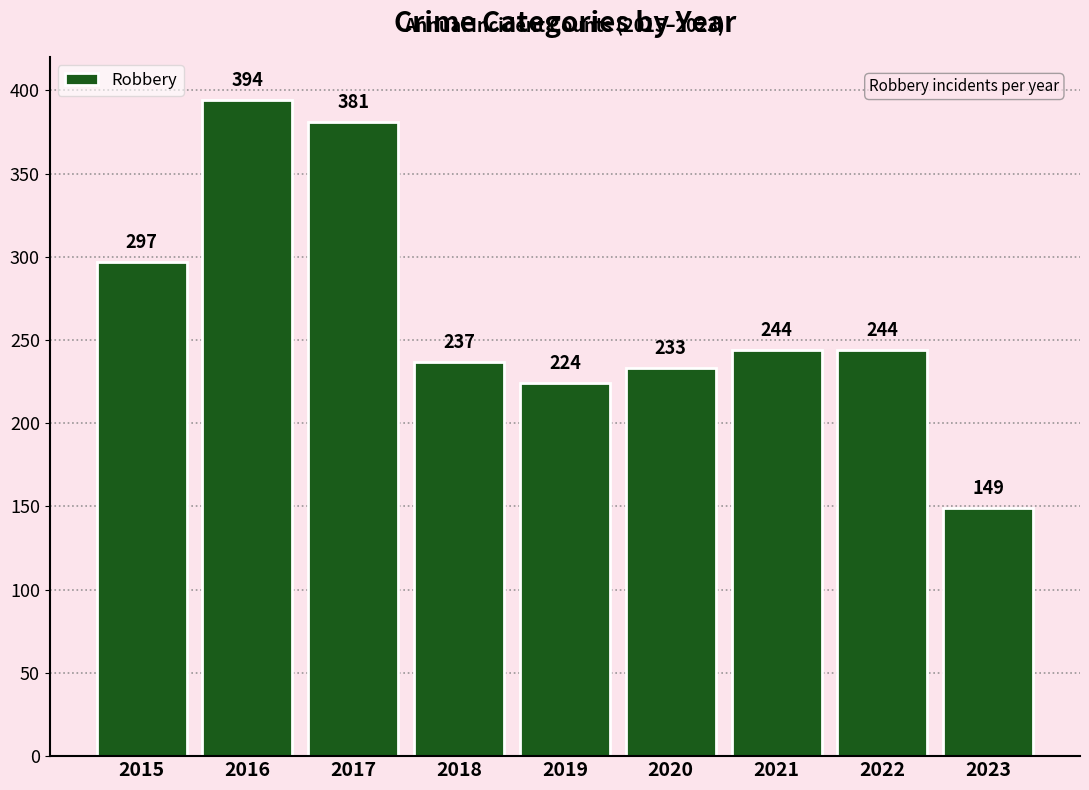

How many bars are there in total?

9